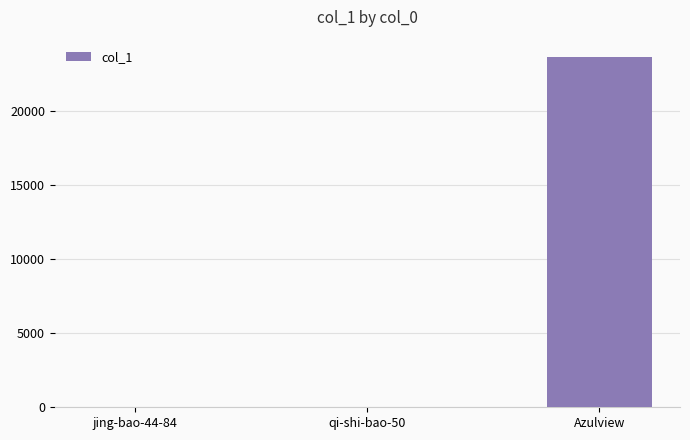

Where is the data nearest to the value 11806?

qi-shi-bao-50